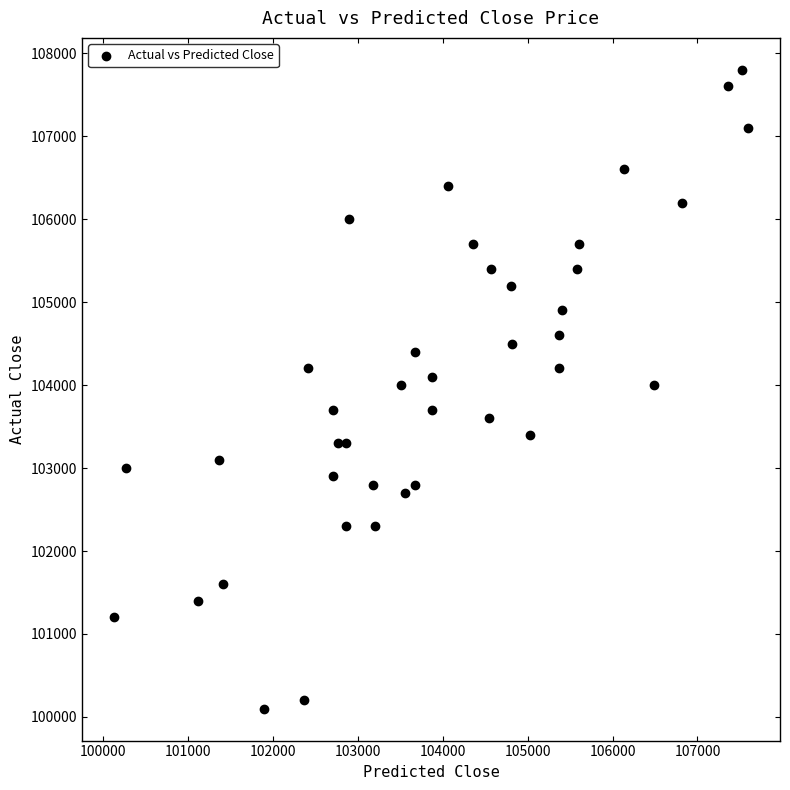

What is the range of Y values (max minus min)?

7700.0